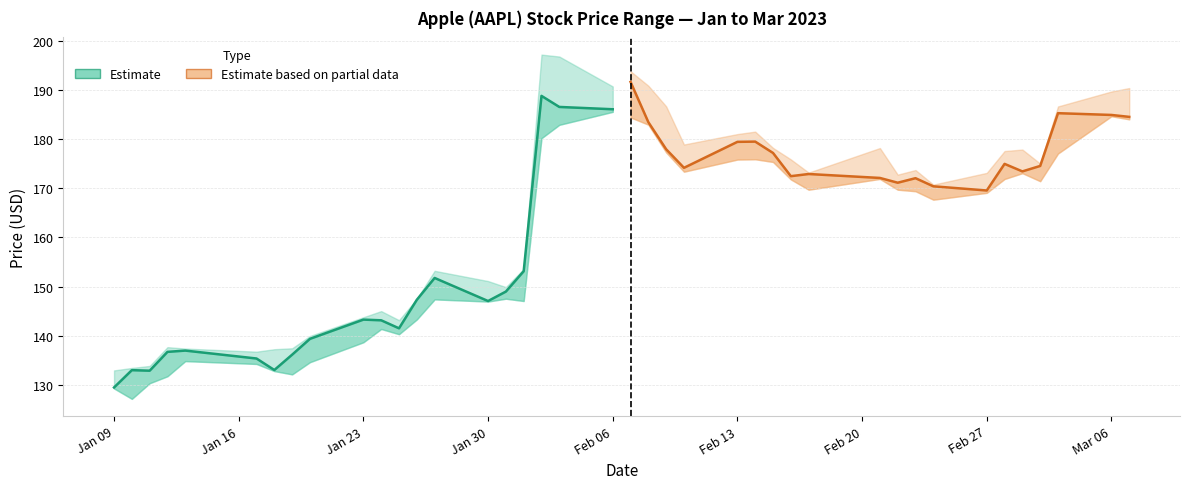

The Estimate (Close) series shows 336.7 at 17. True or false?

False